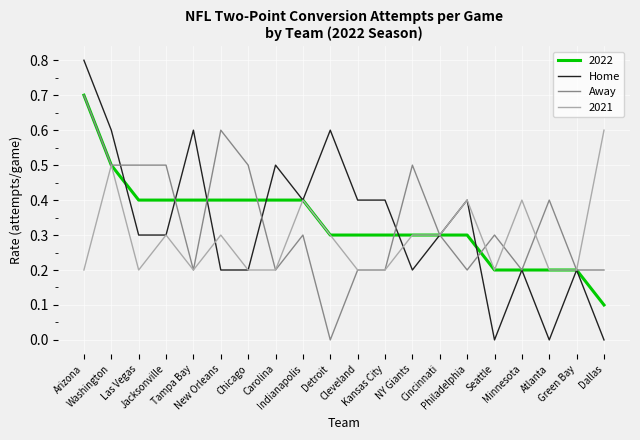

What is the greatest value displayed?

0.8